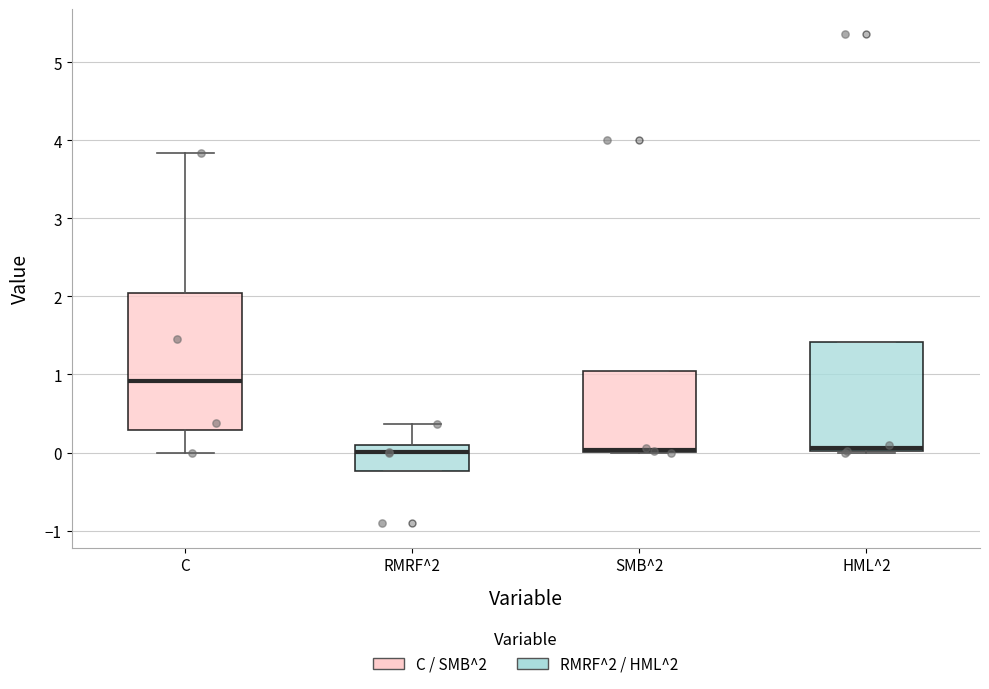

Where is the lower edge of the box for HML^2 on the y-axis? The values are not printed on the chart, so give them approximately, as read against the axis.

0.0